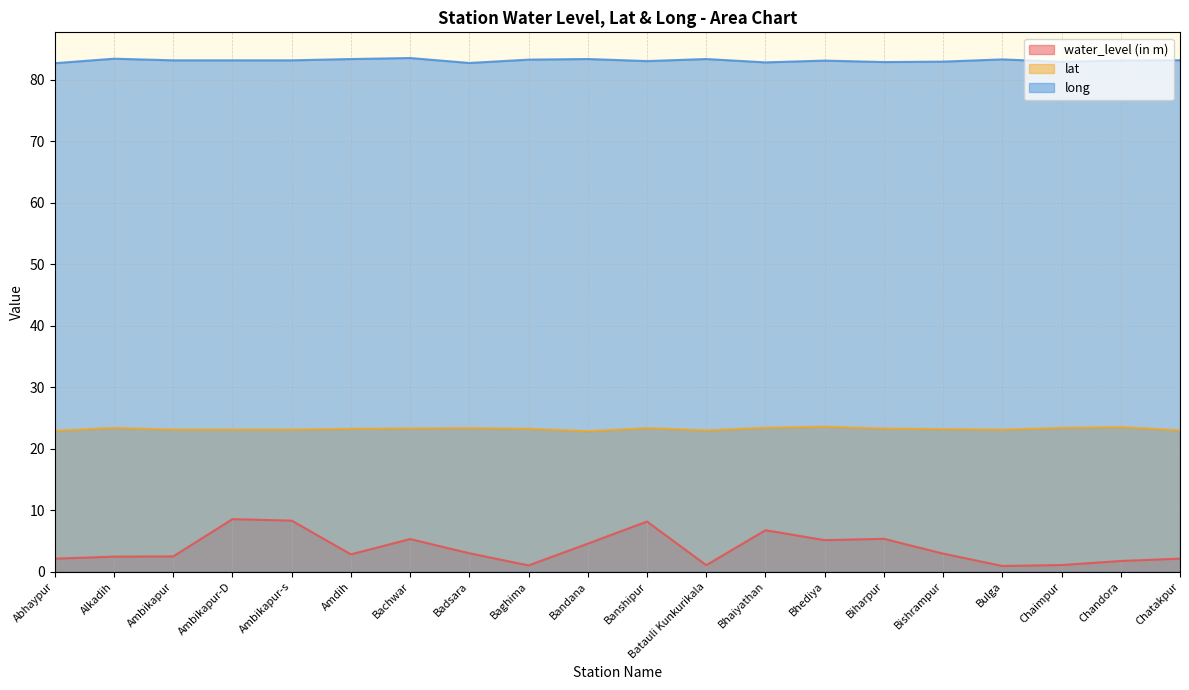

What position from the right is Alkadih?

19